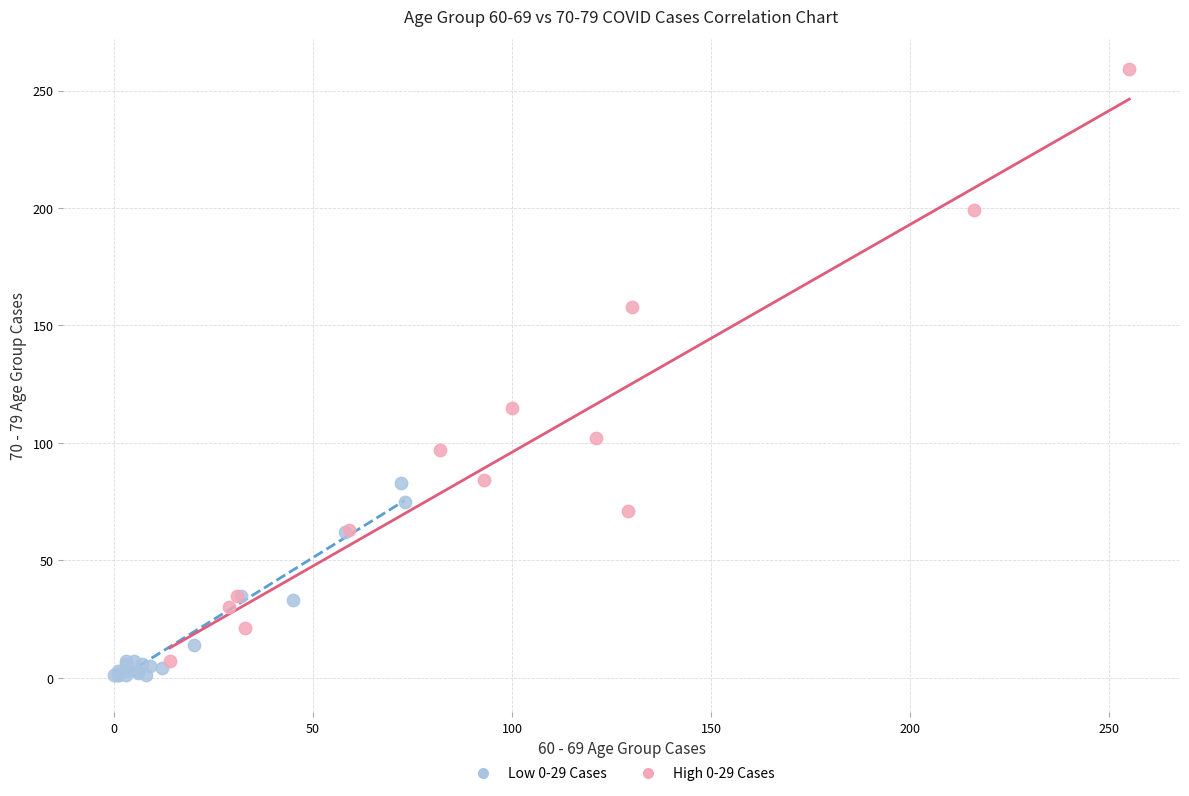

Which series reaches the maximum Y coordinate?

High 0-29 Cases